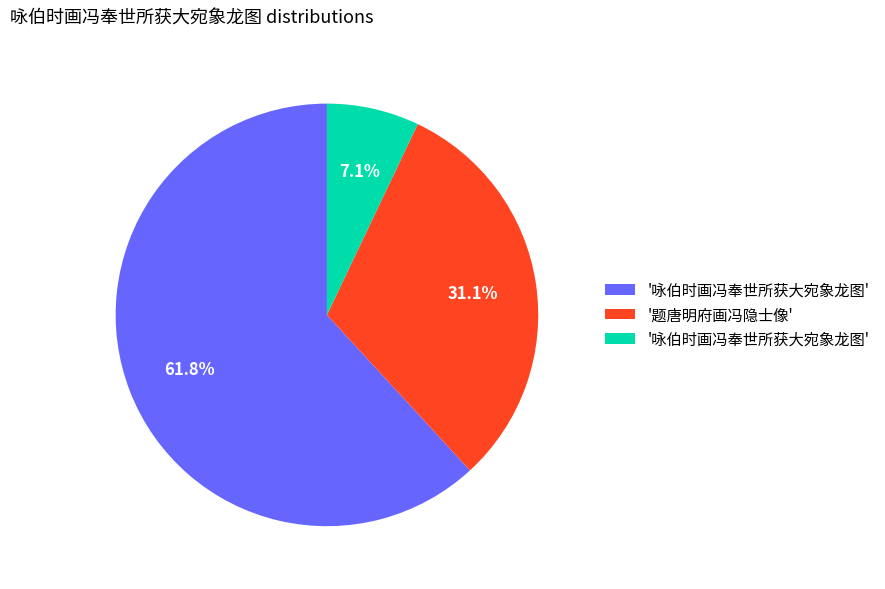

Is there a majority slice in this chart?

Yes